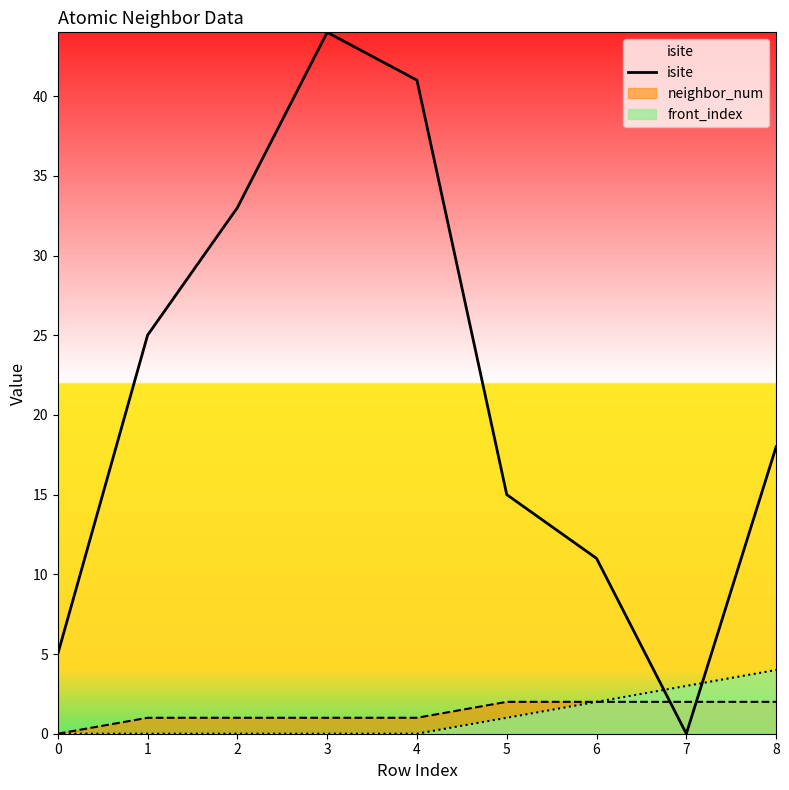

At which category does the chart reach its minimum across all series?

7